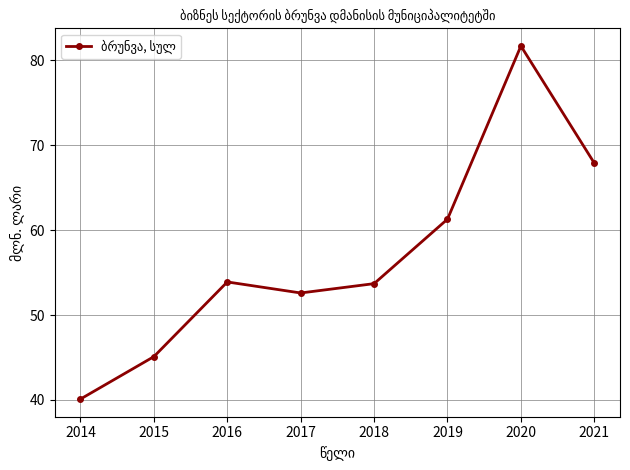

Reading right to left, list all the values displayed in this chart.

67.9	81.7	61.3	53.7	52.6	53.9	45.1	40.1